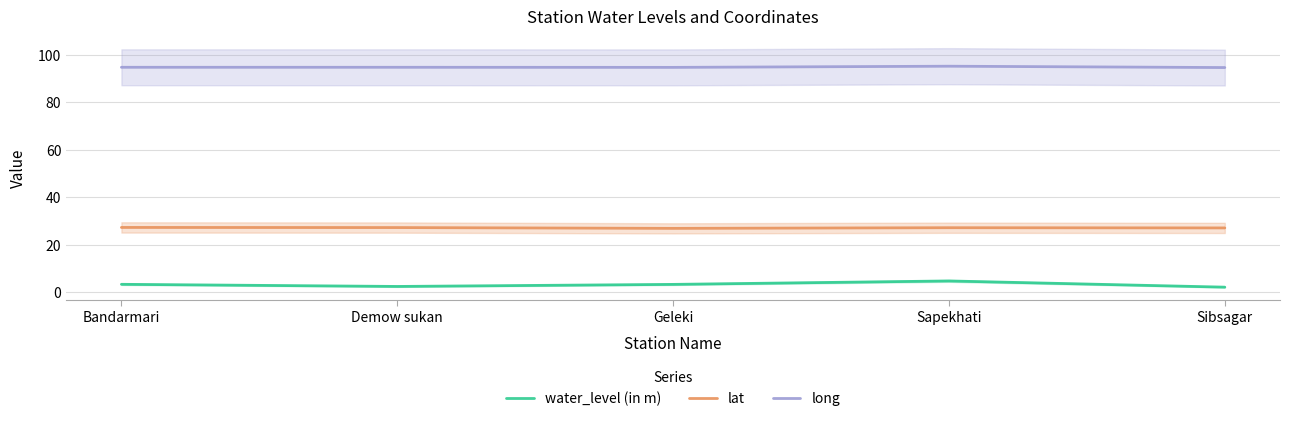

Reading left to right, list all the values displayed in this chart.

water_level (in m): Bandarmari=3.2	Demow sukan=2.3	Geleki=3.2	Sapekhati=4.6	Sibsagar=2.0
lat: Bandarmari=27.2	Demow sukan=27.1	Geleki=26.8	Sapekhati=27.1	Sibsagar=27.0
long: Bandarmari=94.7	Demow sukan=94.7	Geleki=94.7	Sapekhati=95.2	Sibsagar=94.6